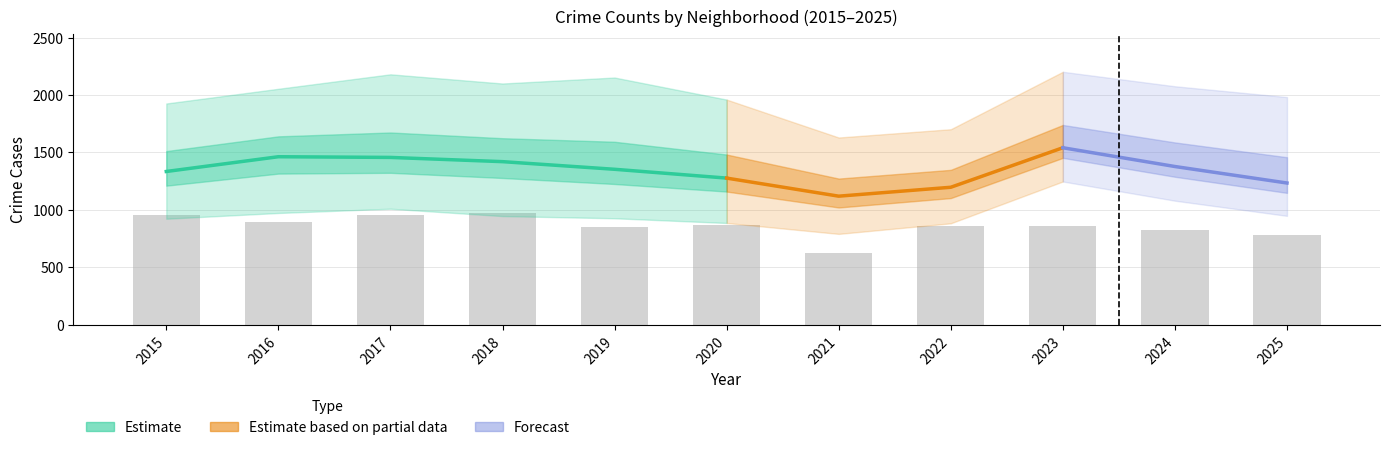

List the labels in order of value, smallest first.

2021, 2025, 2024, 2019, 2022, 2023, 2020, 2016, 2017, 2015, 2018